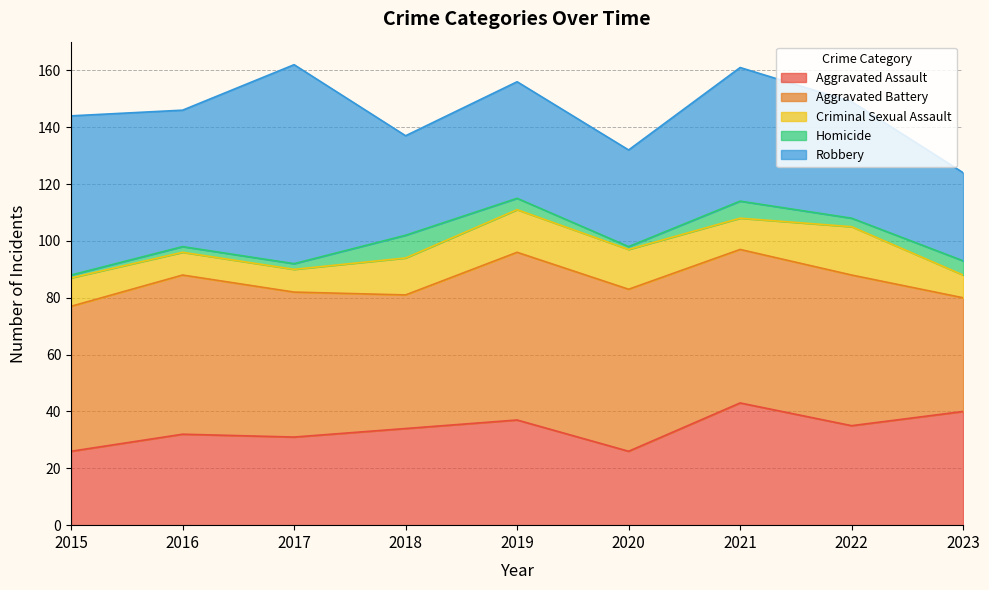

How many interior local valleys does the Aggravated Battery series have?

1